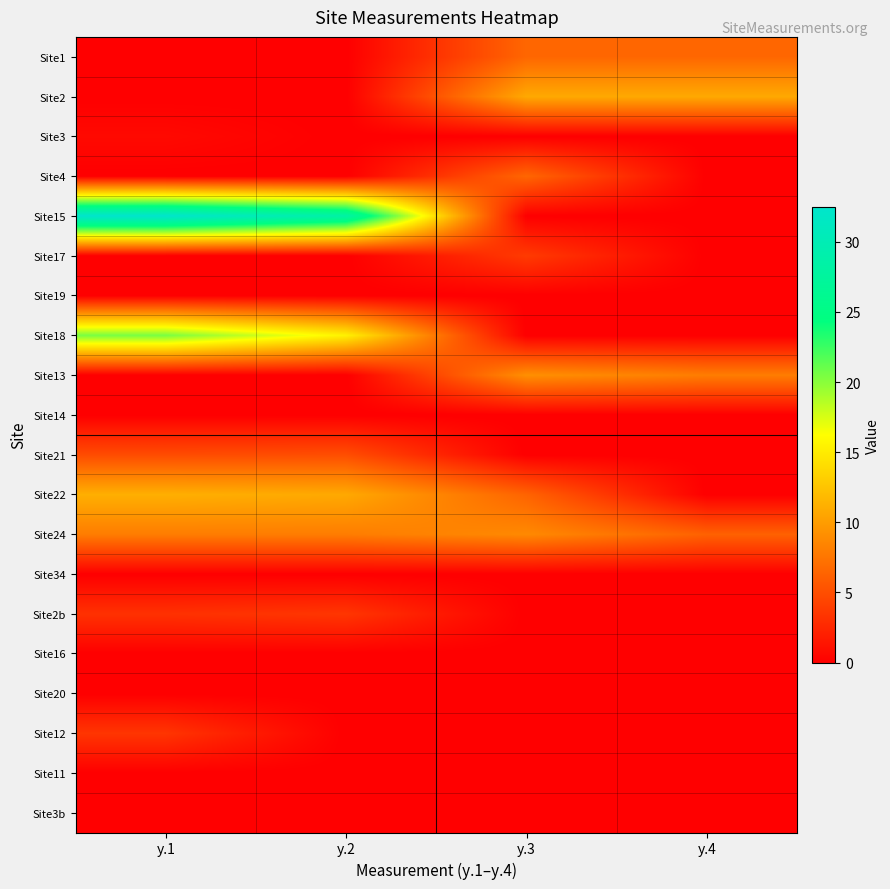

What is the spread (max minus min) of values at y.1?

32.5